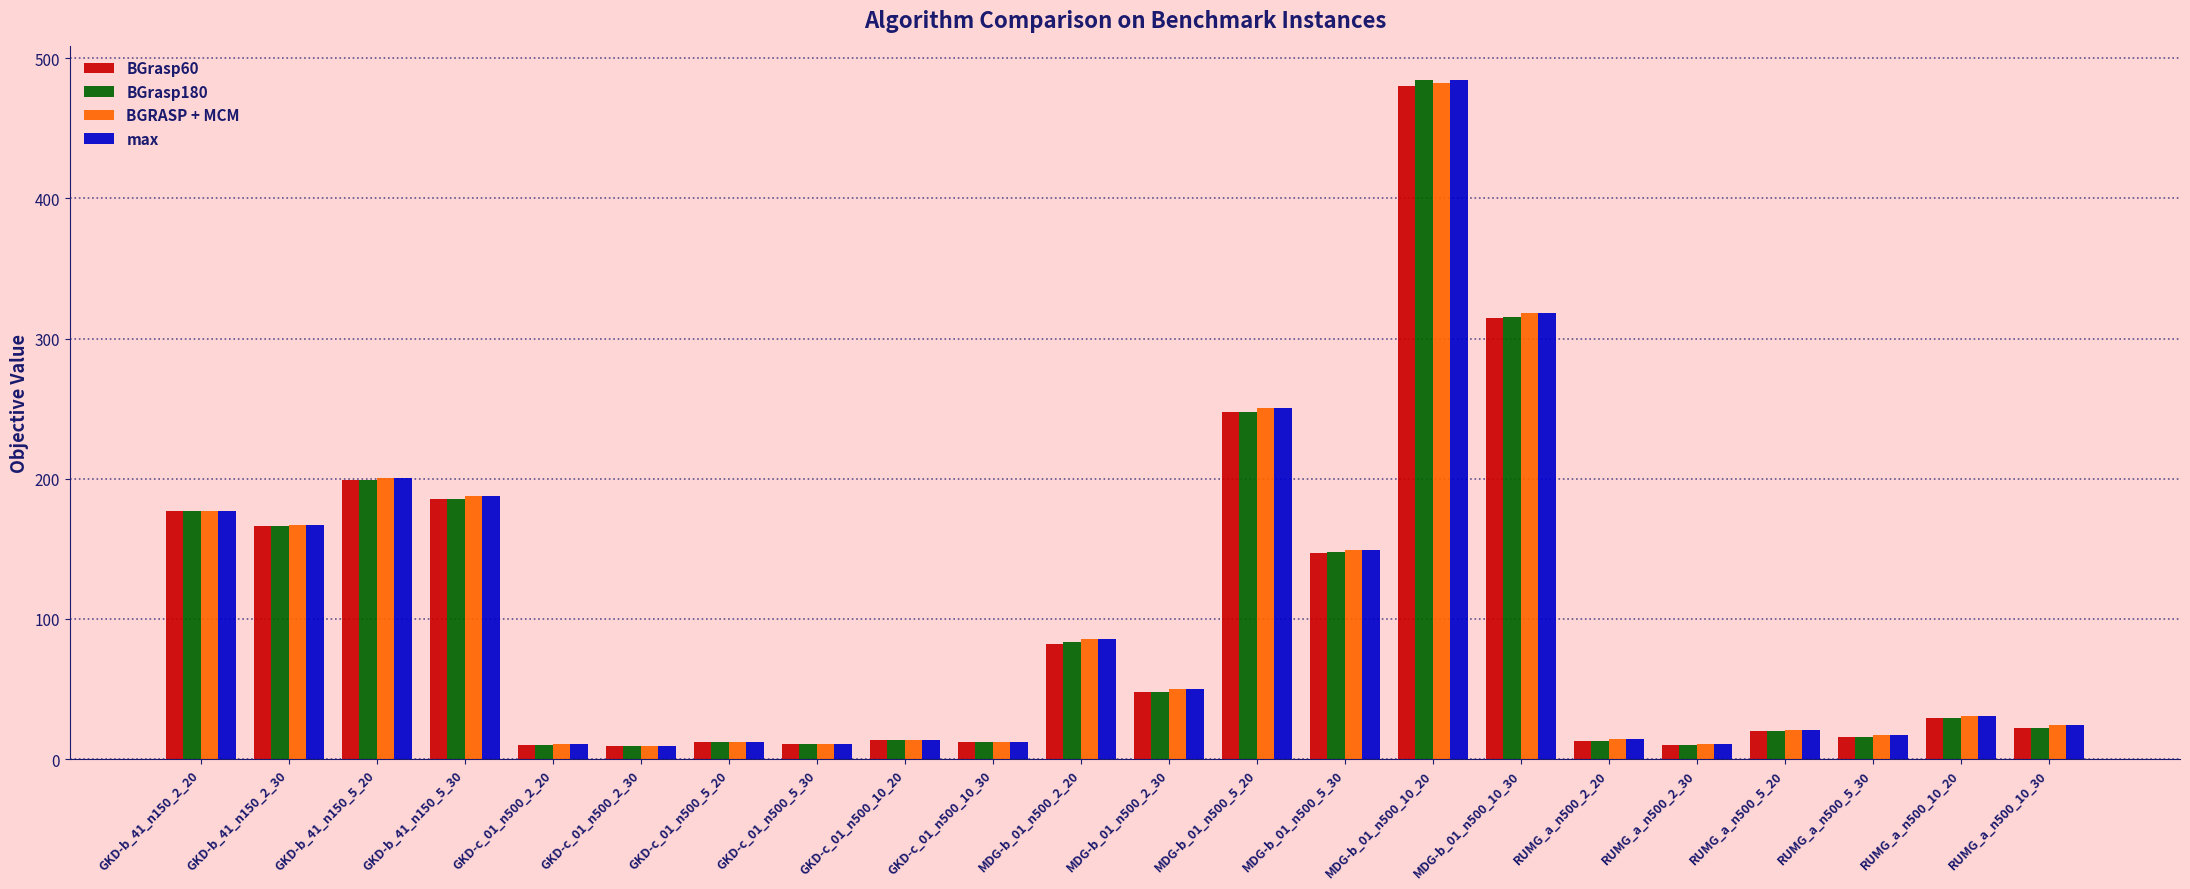

What is the value of the BGrasp60 bar at the 3rd from the left?

198.8